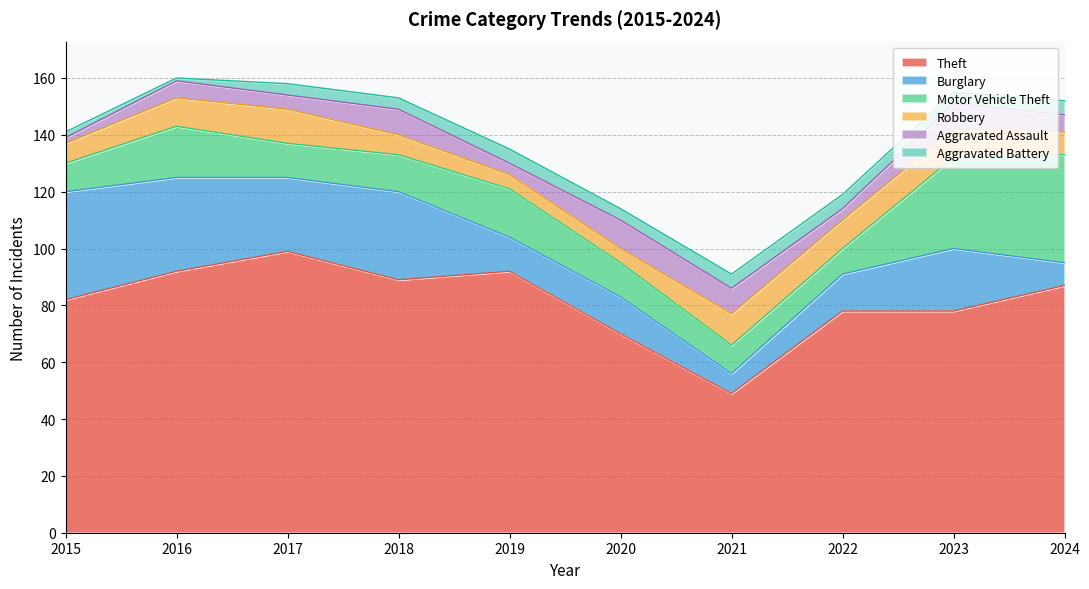

Which category has the lowest value in the Aggravated Battery series?

2016